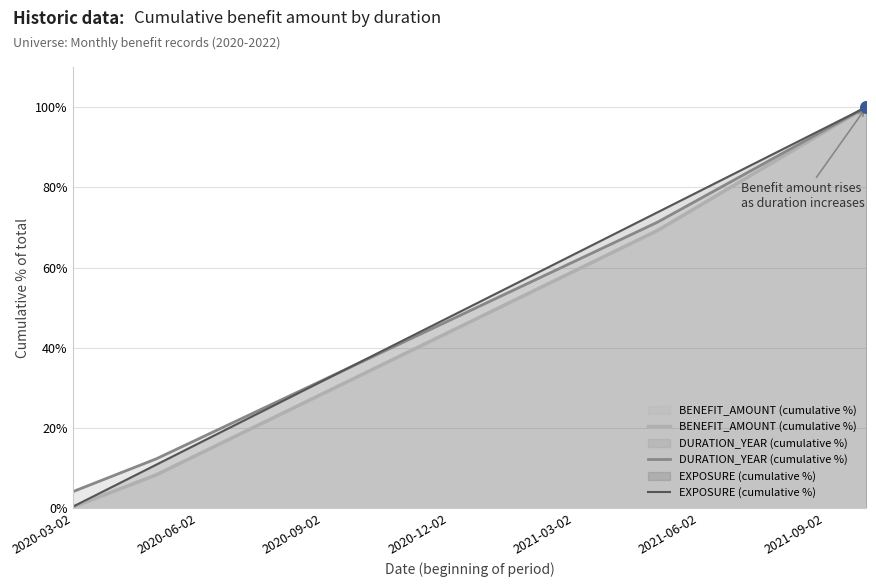

Which series has the largest total across all categories?

EXPOSURE (cumulative %)